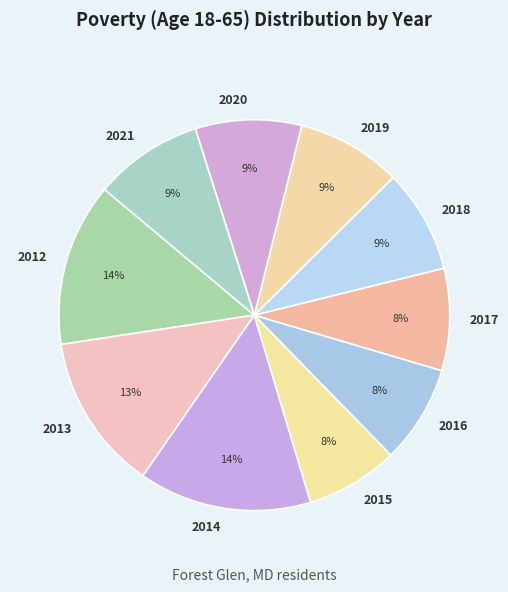

To the nearest percent, what percentage of the pie is 2021?

9%